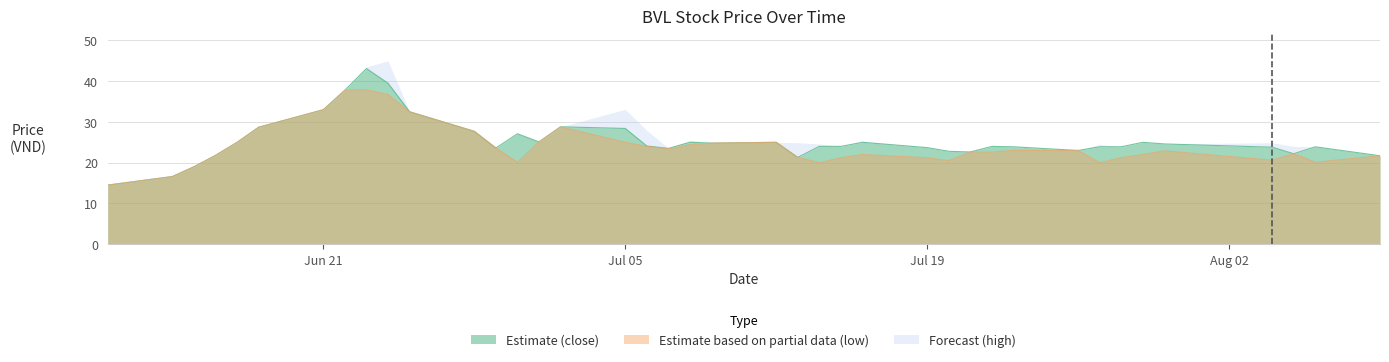

True or false: close has a value of 5.8 at 2021-07-15.

False